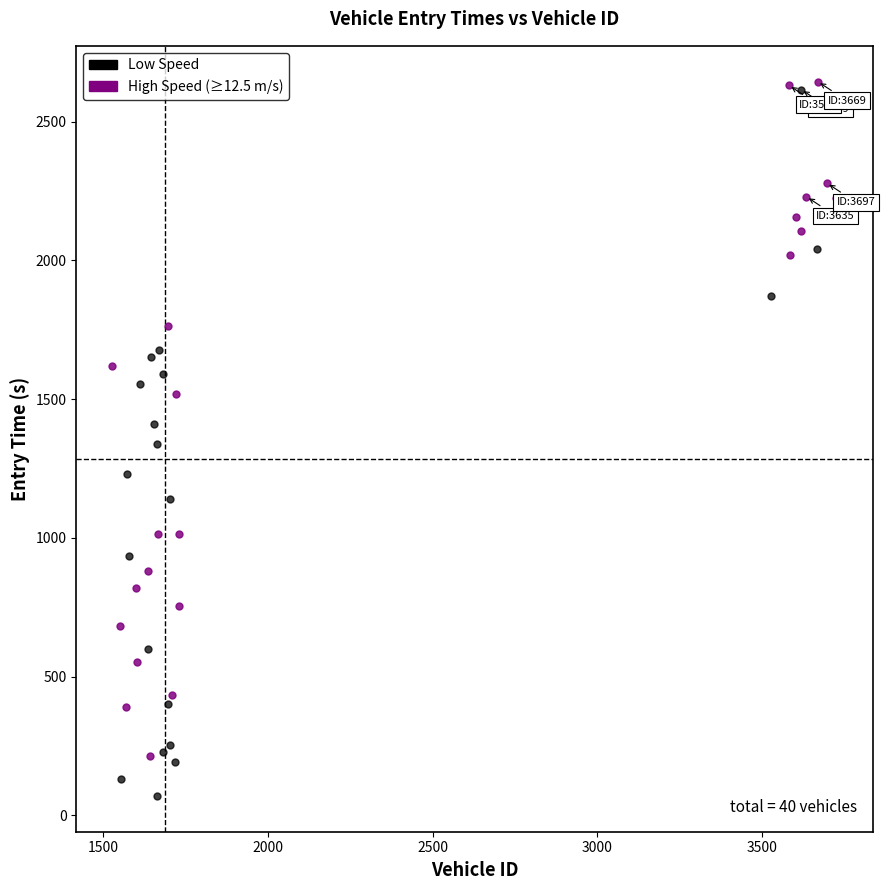

Which series has the largest Y range (max minus min)?

Low Speed